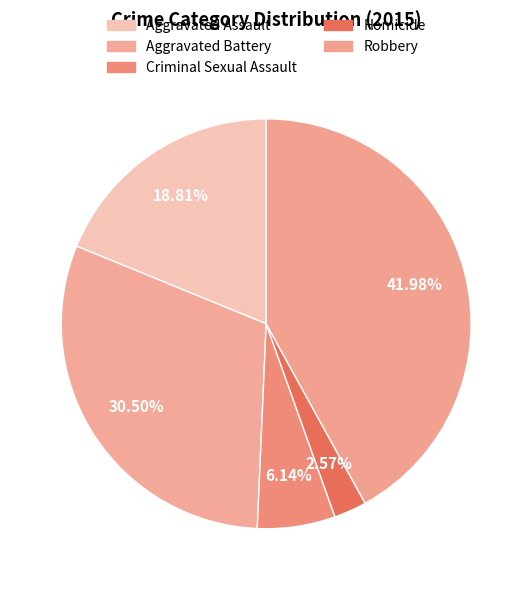

To the nearest percent, what percentage of the pie is Aggravated Assault?

19%